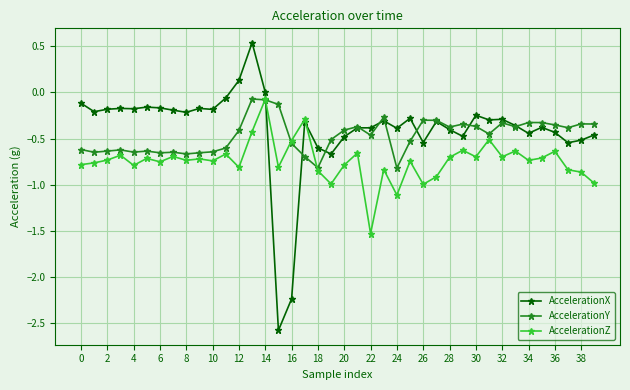

Count the number of categories in the chart.

40